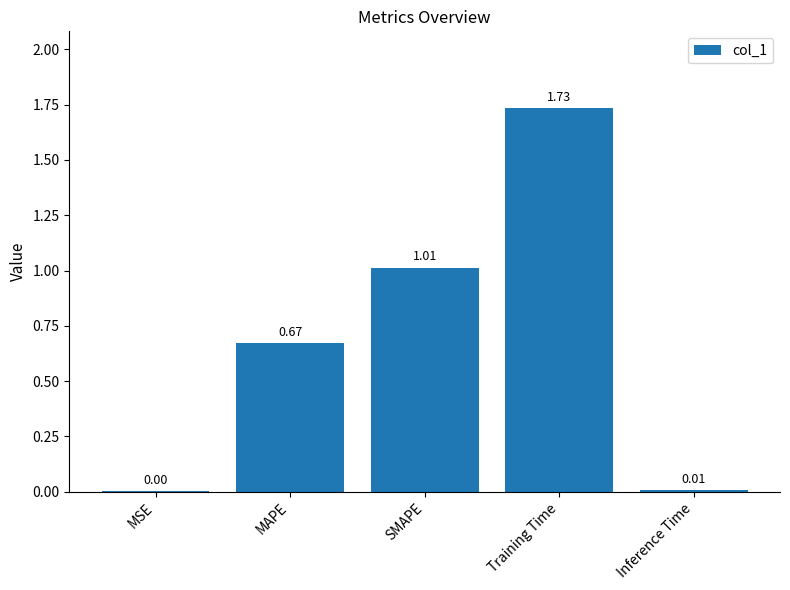

Which label corresponds to the largest value in the chart?

Training Time